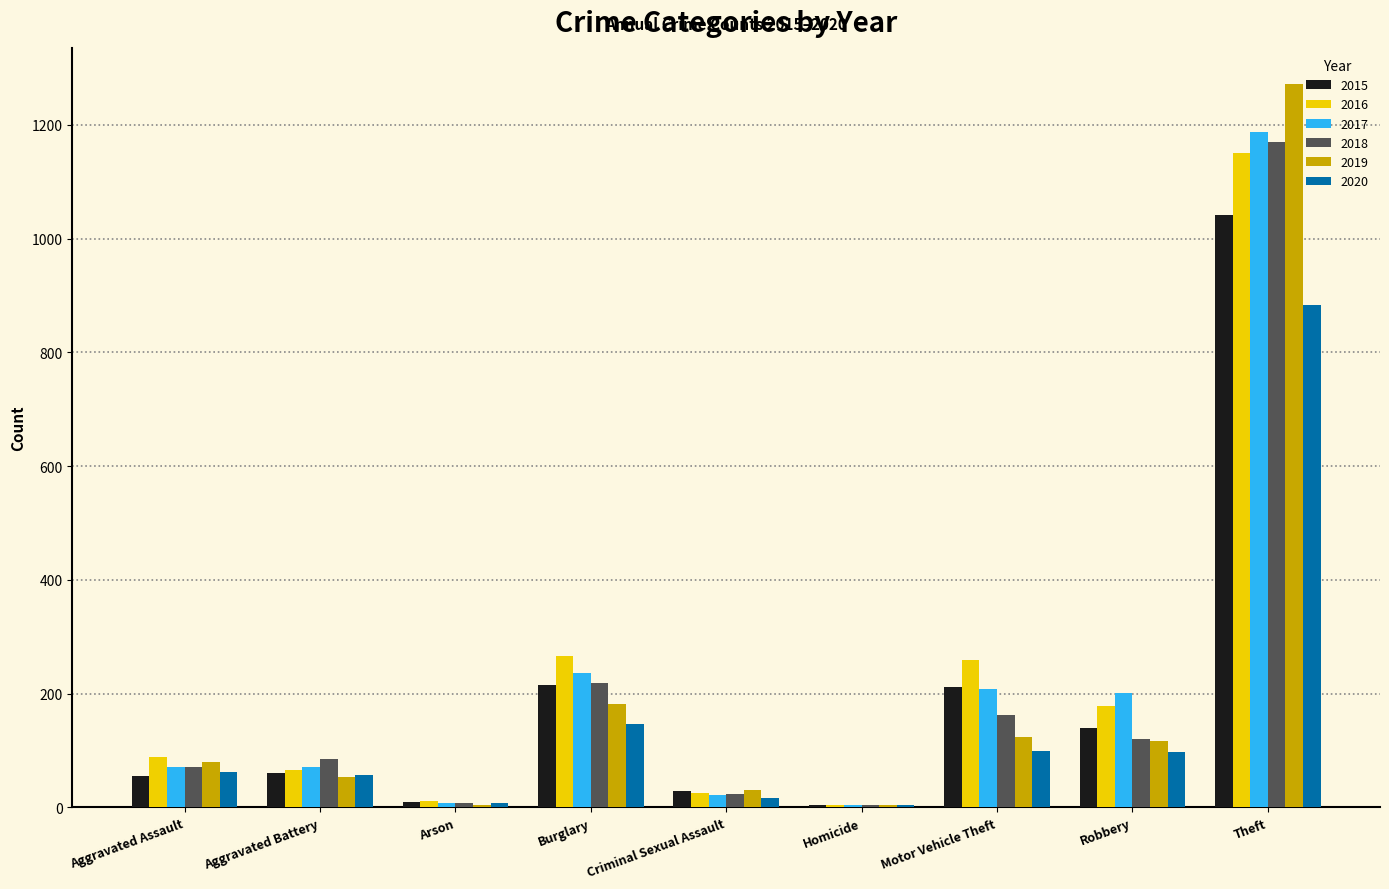

Are the bars grouped side by side (vs. stacked)?

Yes